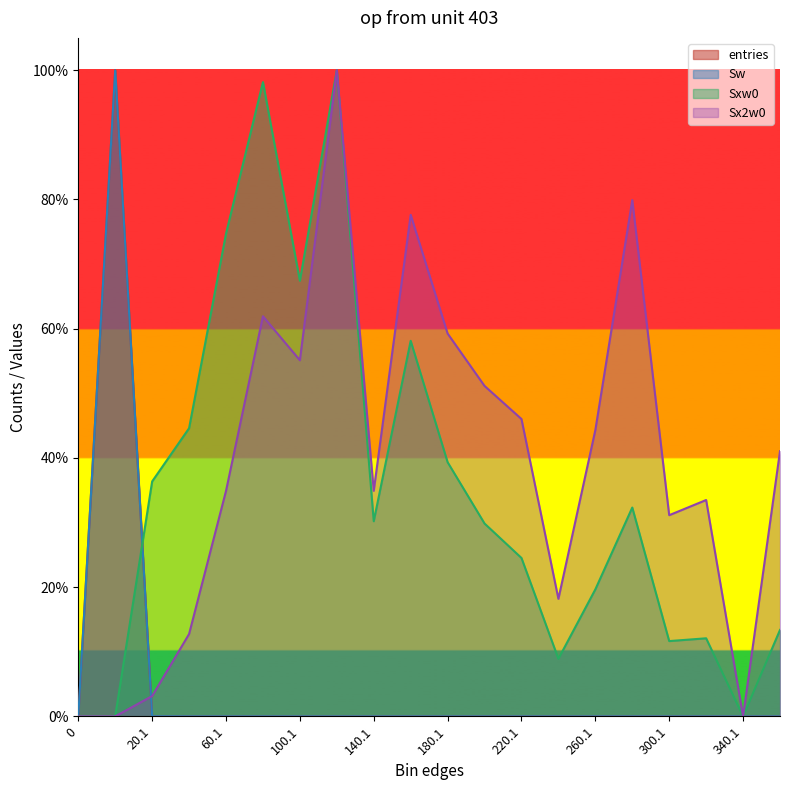

What is the total value across all series at 360.1?

0.5